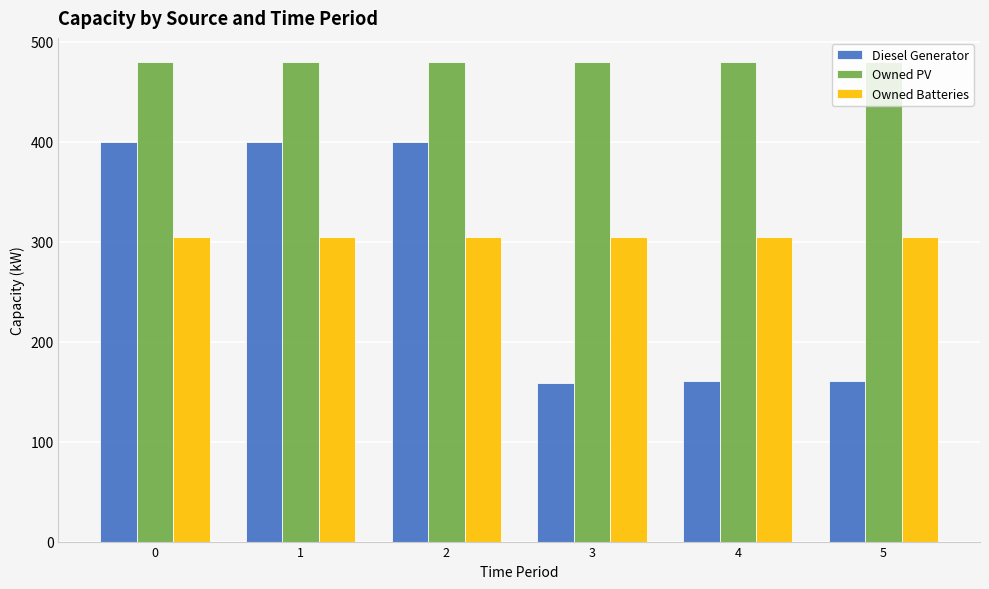

How many bars are there in each group?

3